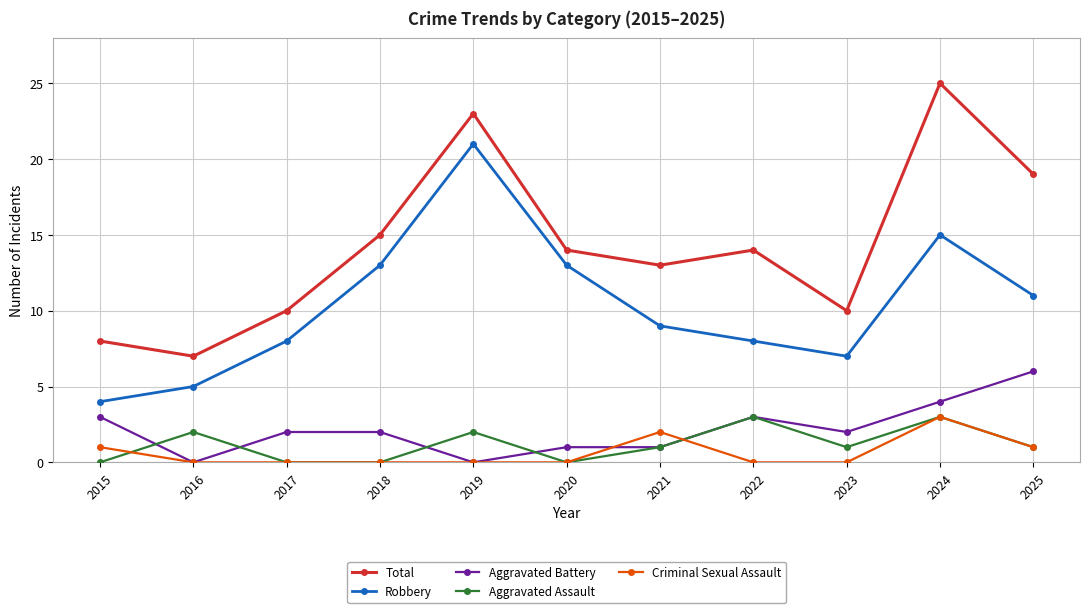

Between 2015 and 2020, which series saw the biggest shift?

Robbery